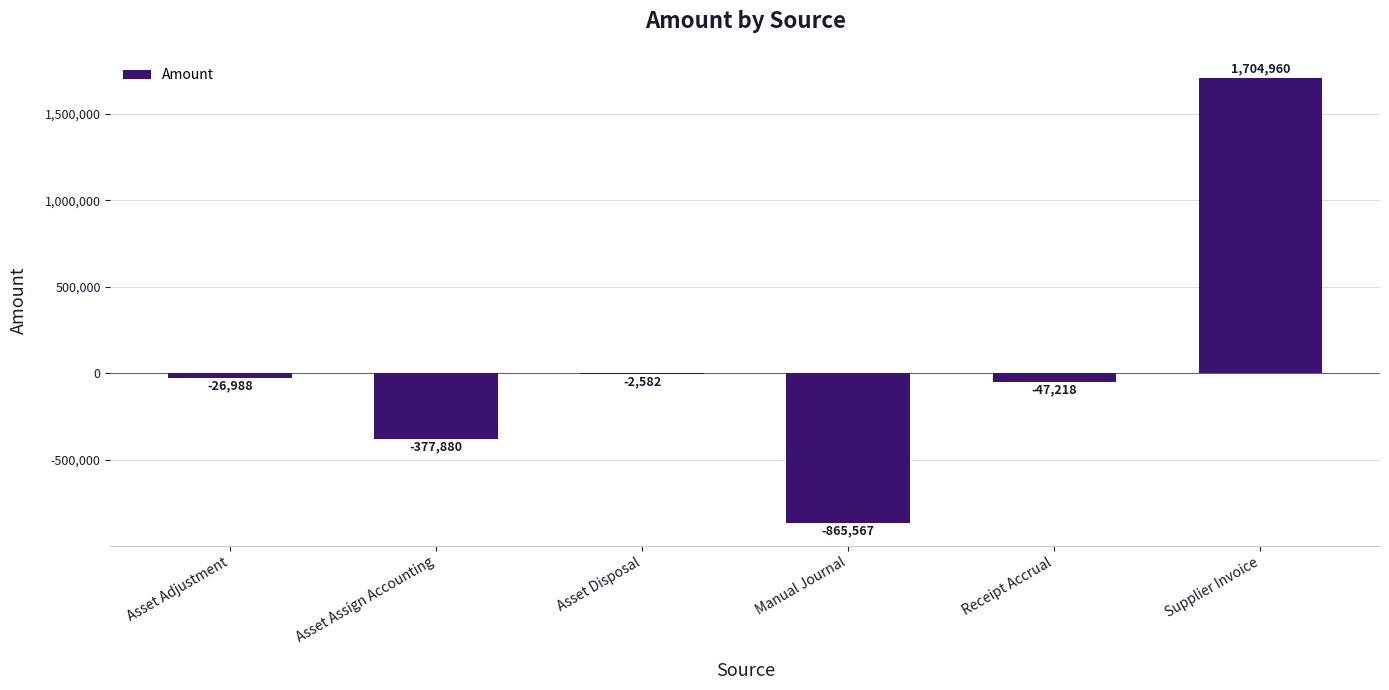

Where does the data first go above -26988?

Asset Disposal